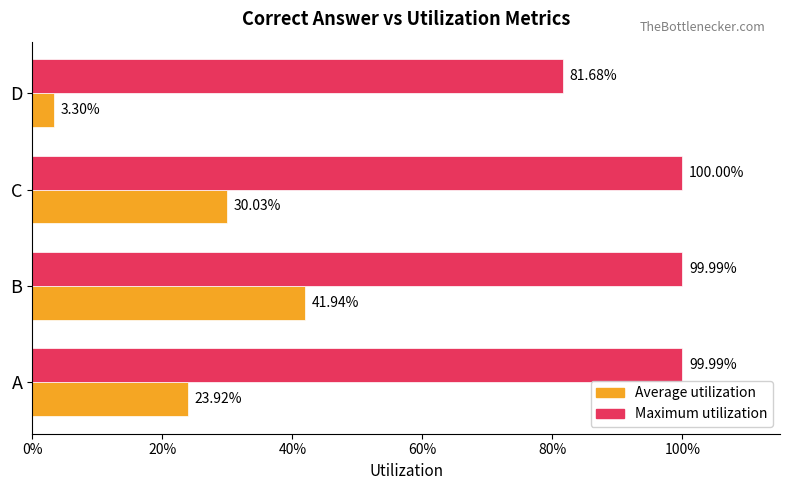

Reading right to left, transcribe all the data shown in this chart.

Average utilization: 0.0	0.3	0.4	0.2
Maximum utilization: 0.8	1.0	1.0	1.0